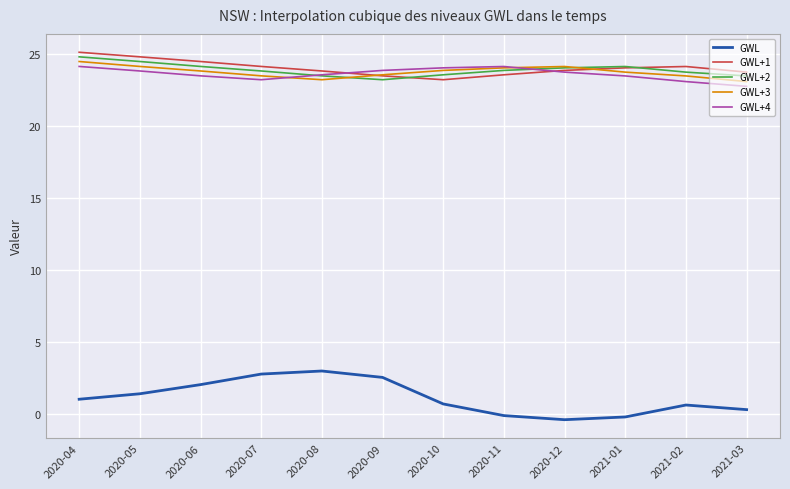

How many values in the GWL+1 series exceed 24?

6